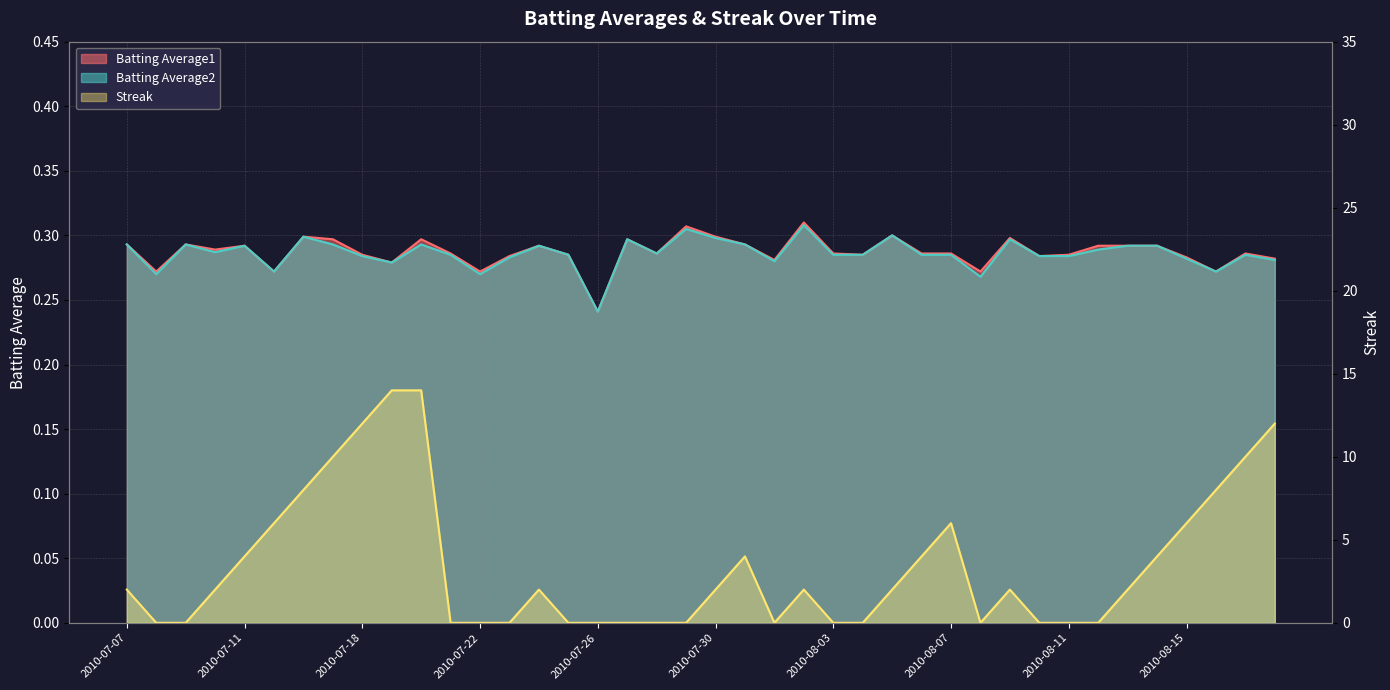

How many Streak values are between 0 and 6?

32